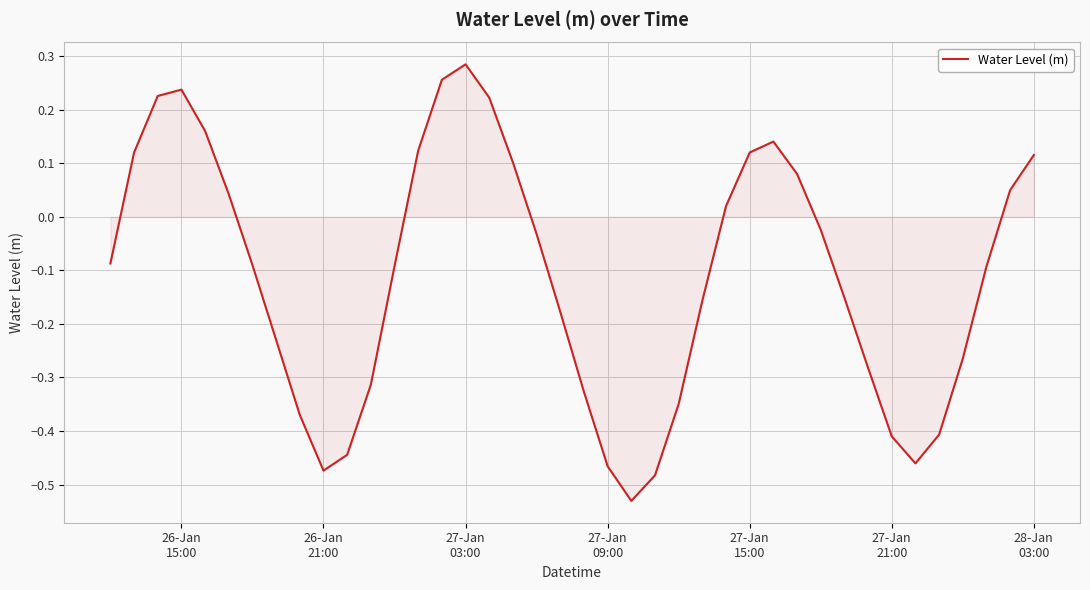

What is the difference between the maximum and minimum values?

0.8